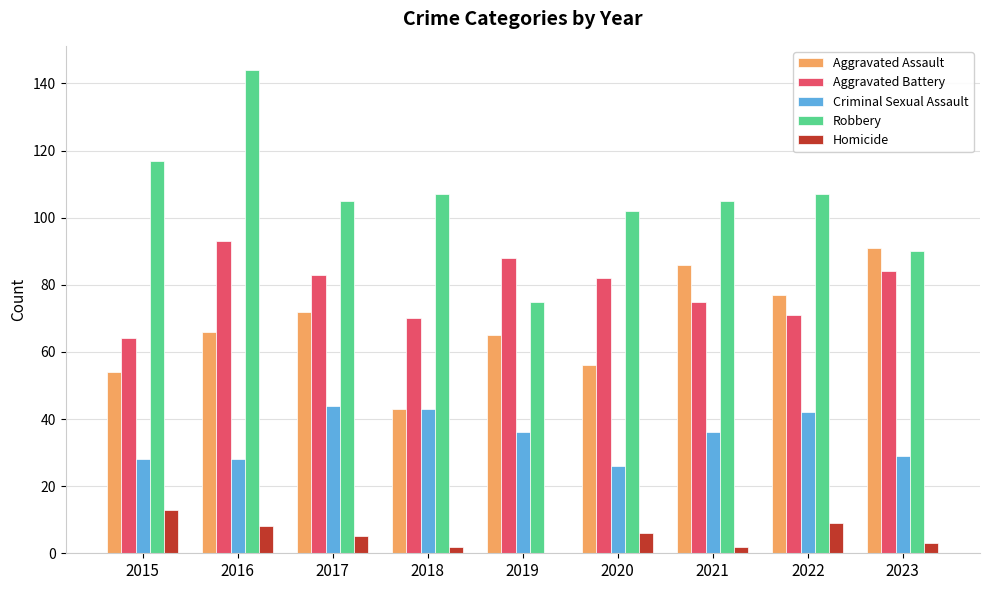

What is the spread (max minus min) of values at 2022?

98